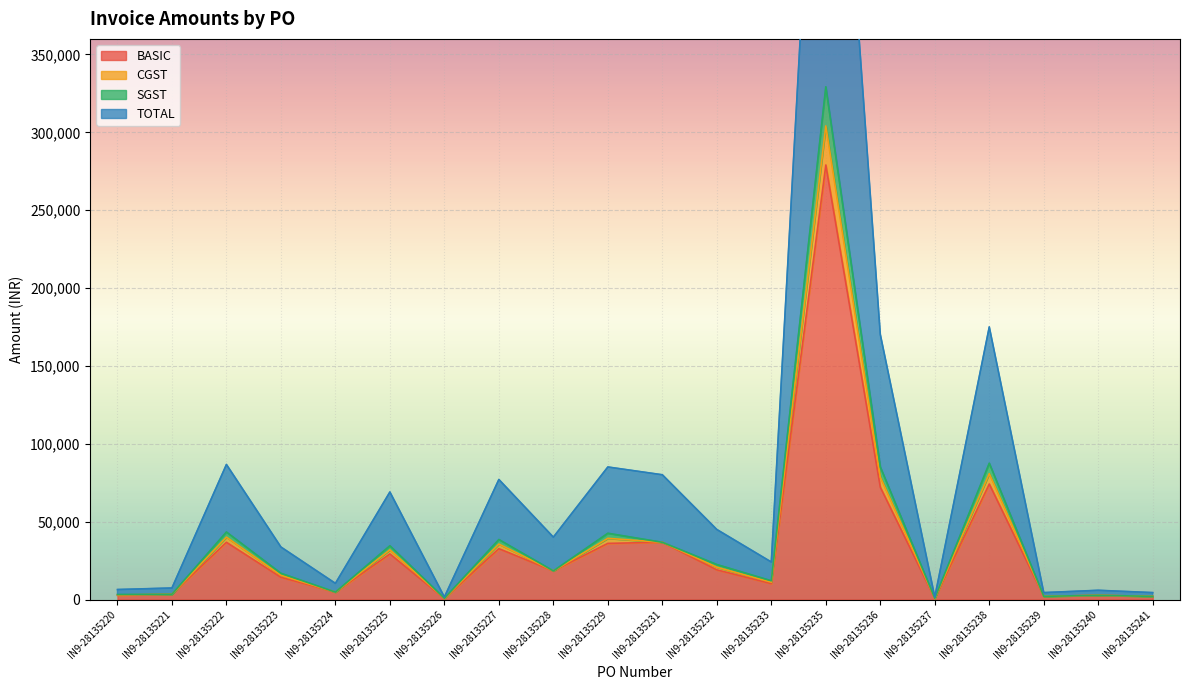

What is the maximum value shown in the chart?

658500.1